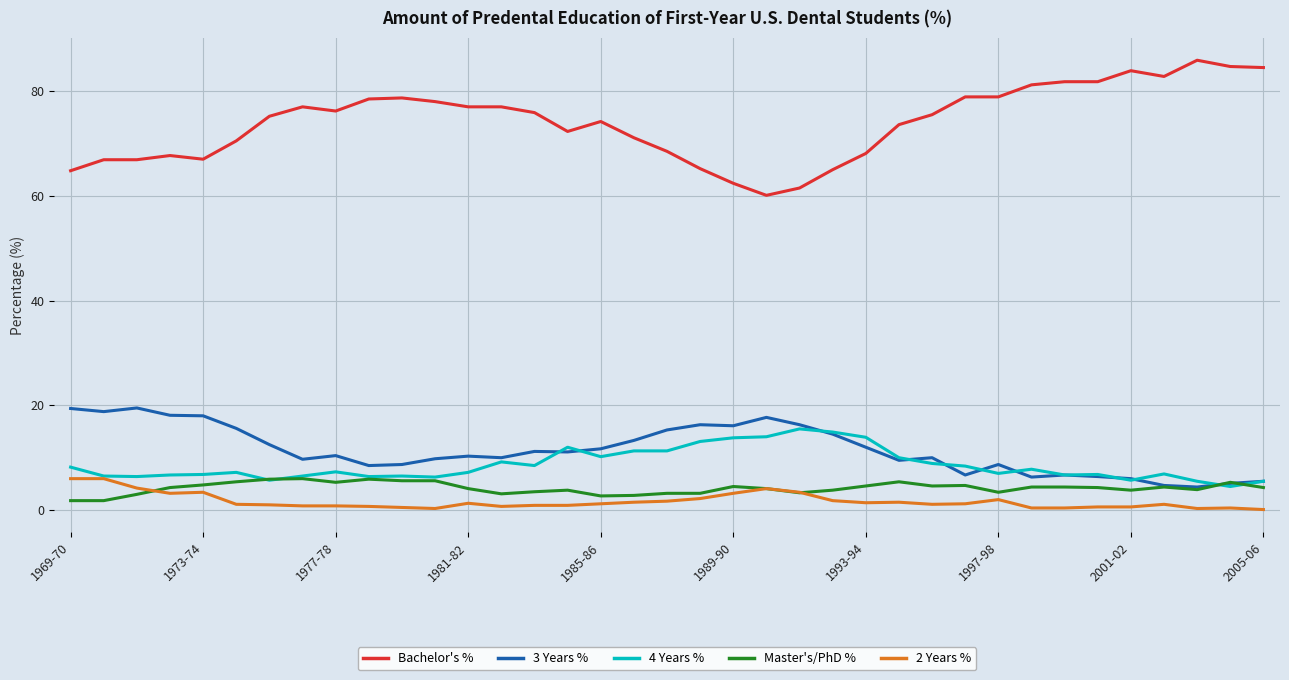

How many lines are shown in the chart?

5